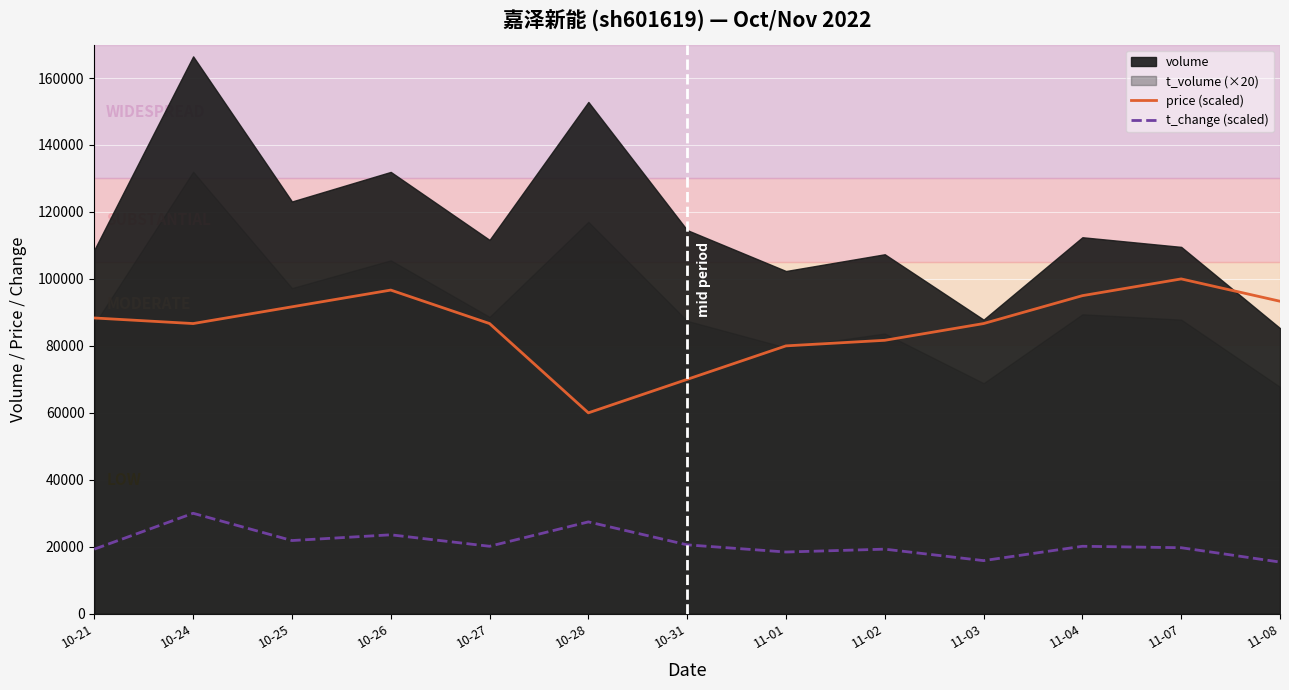

What is the smallest value displayed?

15428.6